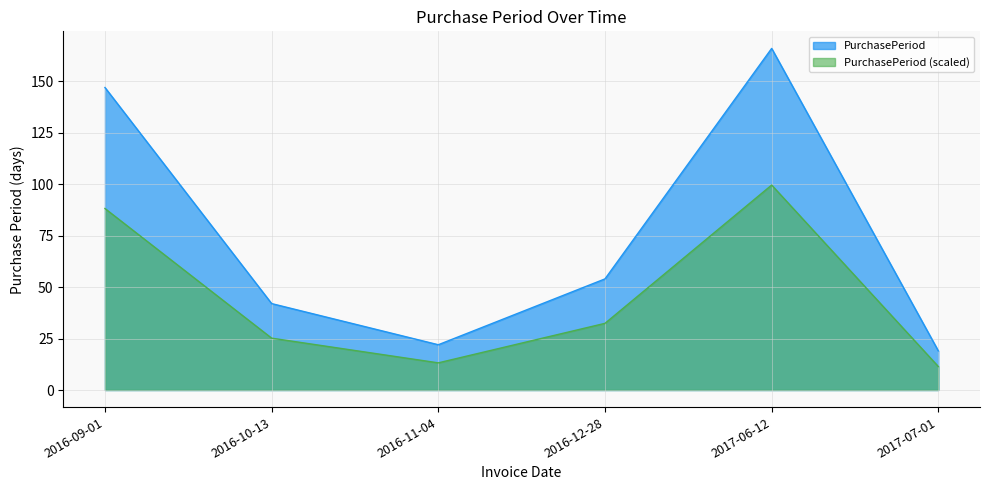

At which label is the value closest to 92?

2016-12-28